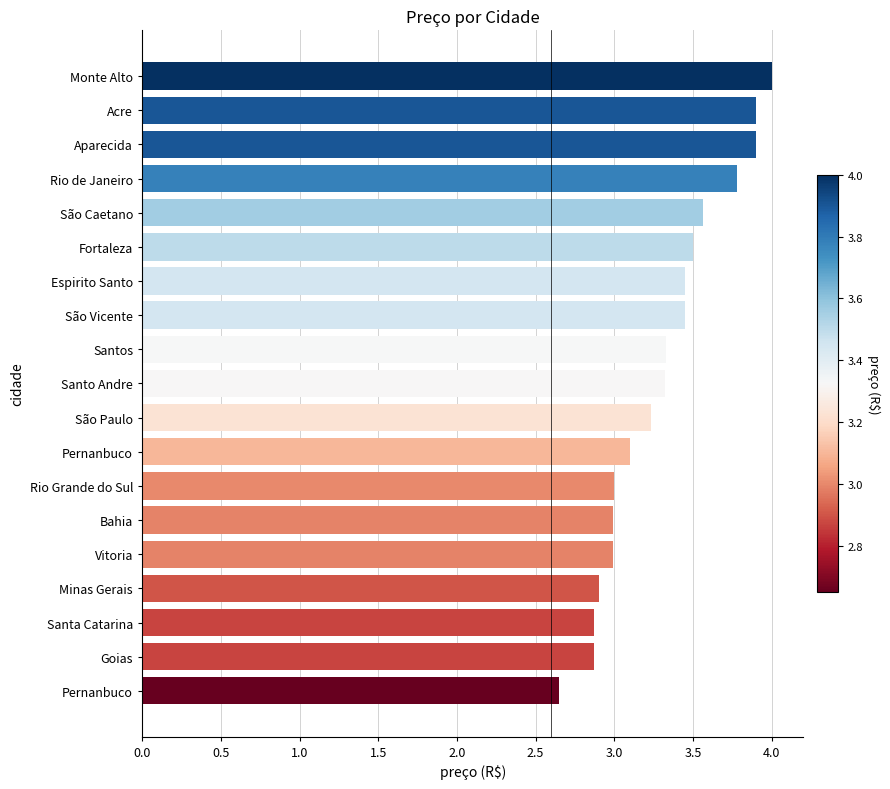

Count the number of categories in the chart.

19